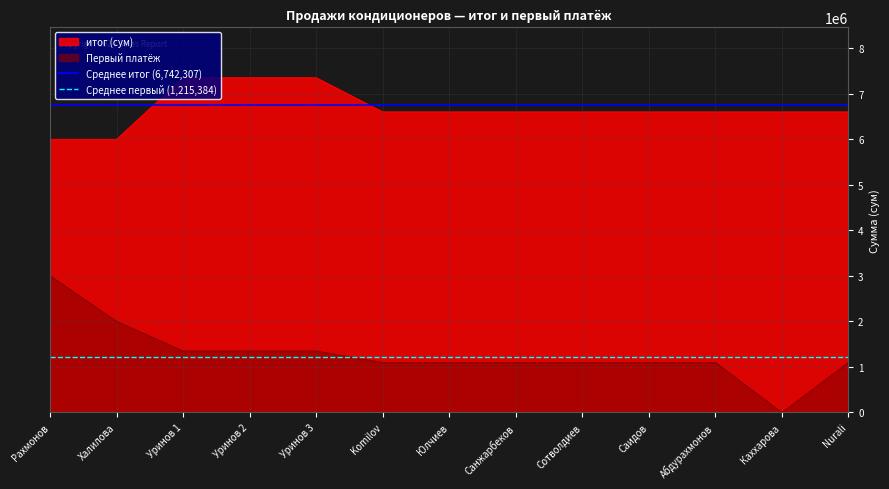

What value does the итог (сум) series have at Nurali?

6600000